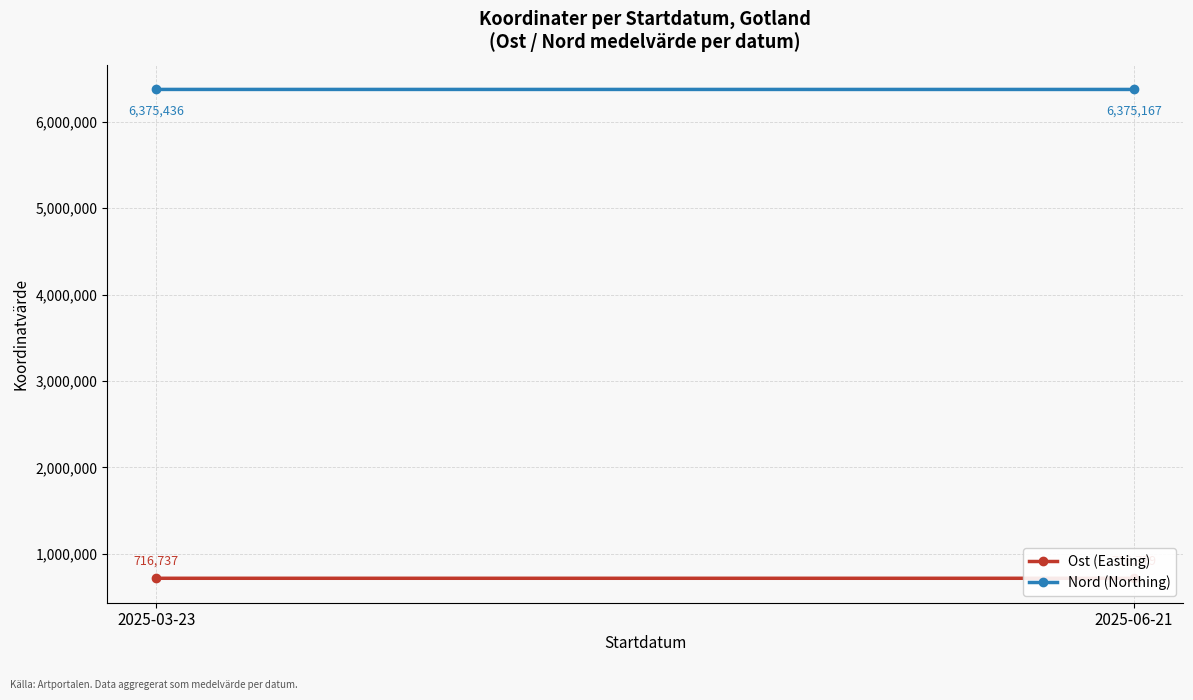

What is the label of the 1st point from the left?

2025-03-23